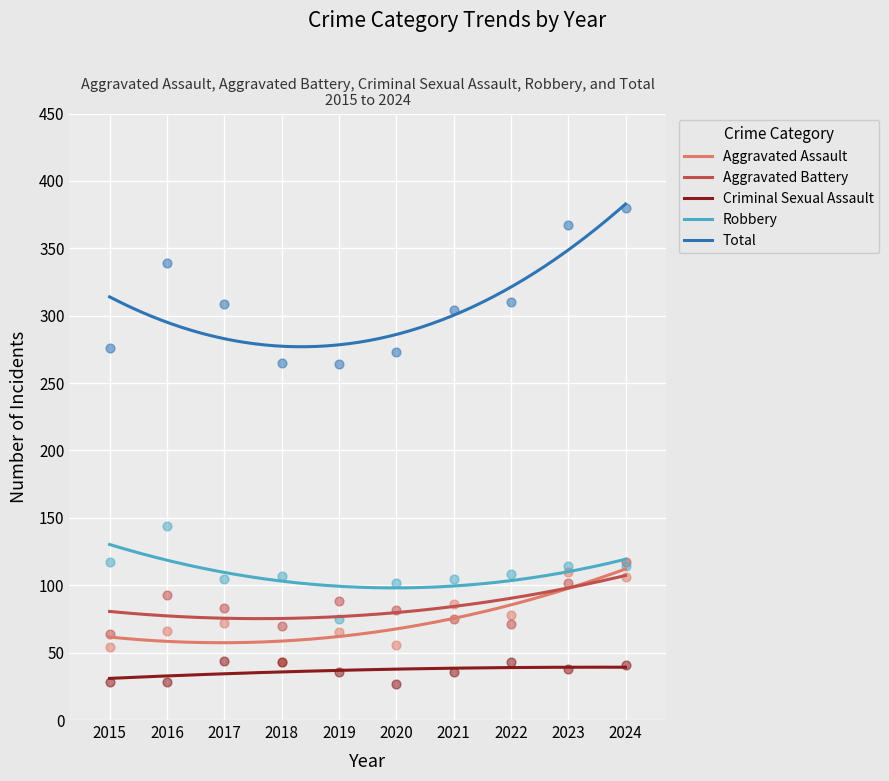

What are all the series names shown in the legend?

Aggravated Assault, Aggravated Battery, Criminal Sexual Assault, Robbery, Total